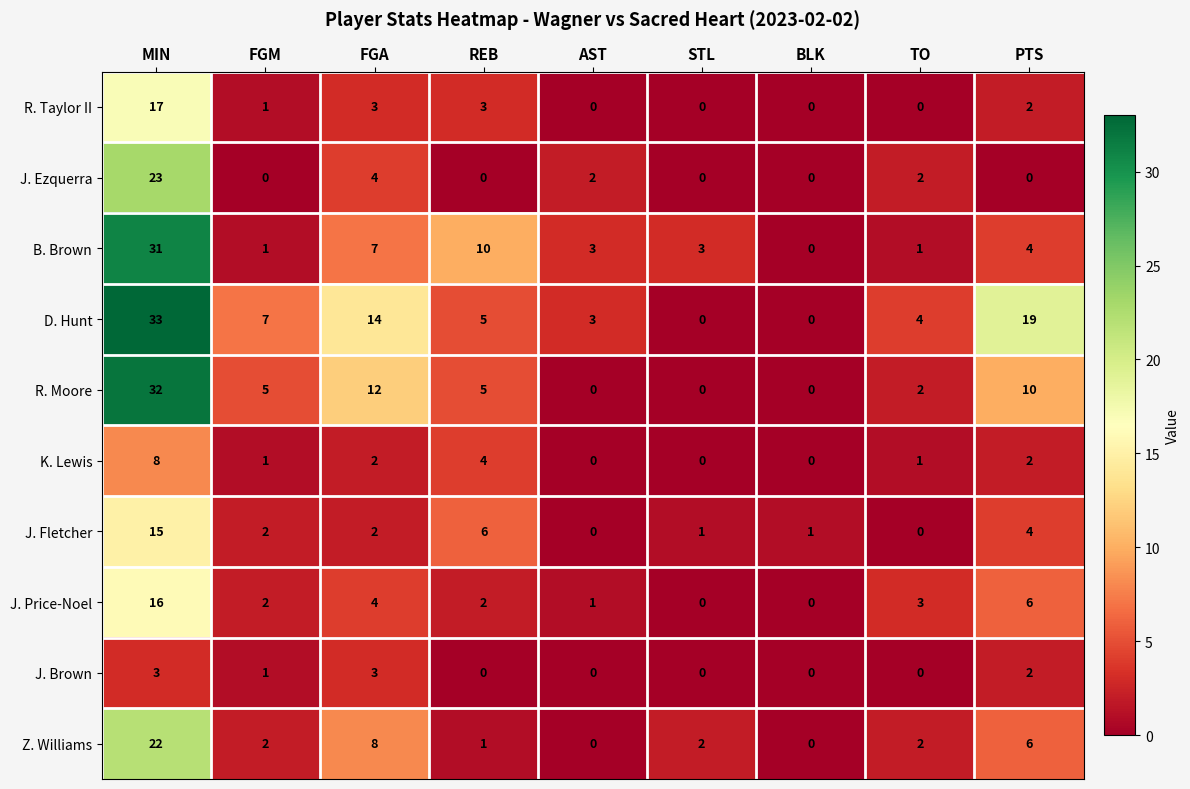

What is the total value across all series at PTS?

55